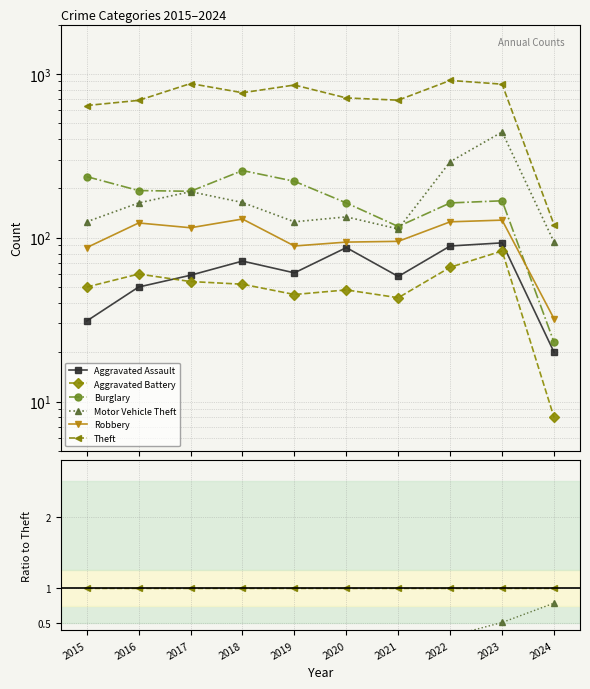

The Burglary series shows 0.1 at 2021. True or false?

False